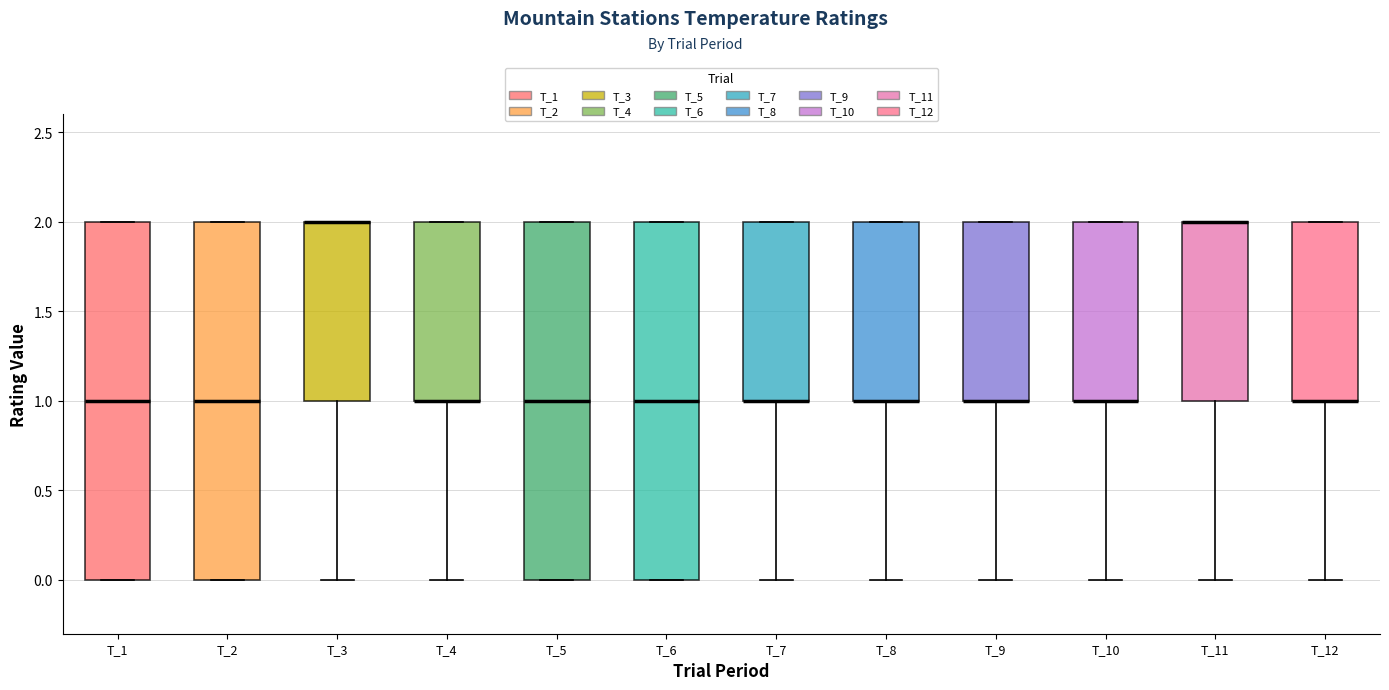

Reading left to right, transcribe this box plot: for each box, give where its median line is, the range the box spans, and where its two whiskers end, as read against the y-axis. The values are not printed on the chart, so give them approximately, as read against the axis.

T_1: median 1, box 0 to 2, whiskers 0 to 2
T_2: median 1, box 0 to 2, whiskers 0 to 2
T_3: median 2 (drawn on the box's upper edge), box 1 to 2, whiskers 0 to 2
T_4: median 1 (drawn on the box's lower edge), box 1 to 2, whiskers 0 to 2
T_5: median 1, box 0 to 2, whiskers 0 to 2
T_6: median 1, box 0 to 2, whiskers 0 to 2
T_7: median 1 (drawn on the box's lower edge), box 1 to 2, whiskers 0 to 2
T_8: median 1 (drawn on the box's lower edge), box 1 to 2, whiskers 0 to 2
T_9: median 1 (drawn on the box's lower edge), box 1 to 2, whiskers 0 to 2
T_10: median 1 (drawn on the box's lower edge), box 1 to 2, whiskers 0 to 2
T_11: median 2 (drawn on the box's upper edge), box 1 to 2, whiskers 0 to 2
T_12: median 1 (drawn on the box's lower edge), box 1 to 2, whiskers 0 to 2